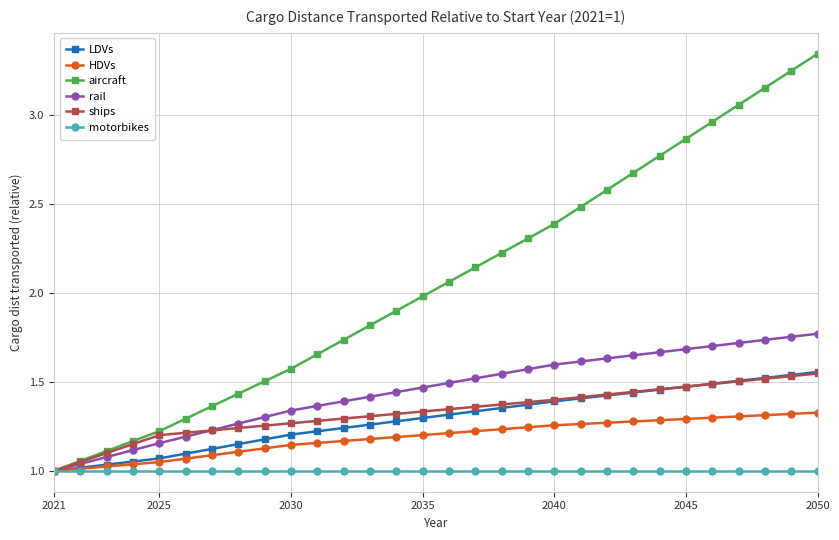

Which series has the largest total across all categories?

aircraft